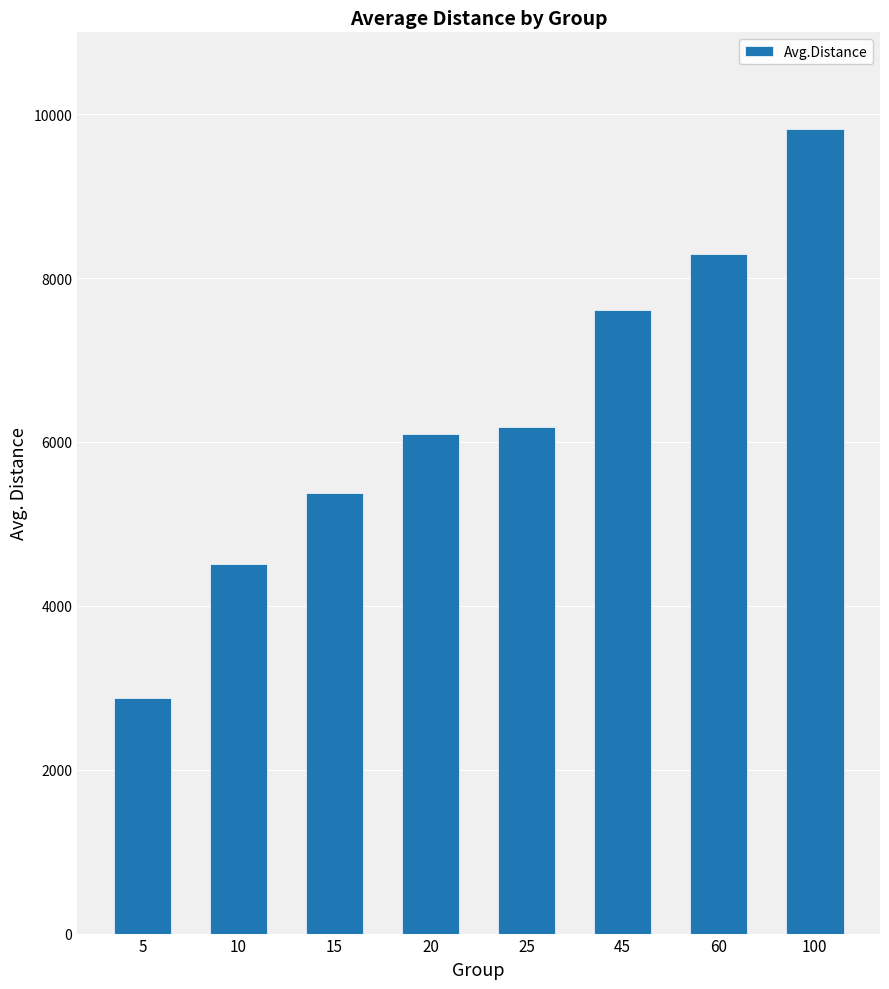

Reading left to right, transcribe all the data shown in this chart.

2875.1	4507.3	5374.4	6092.2	6188.5	7610.9	8299.7	9825.5